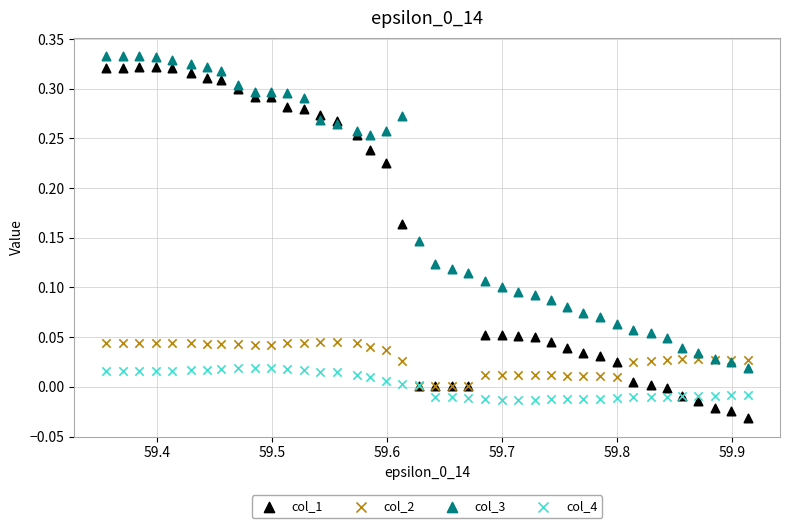

Which series has the widest spread of Y values?

col_1